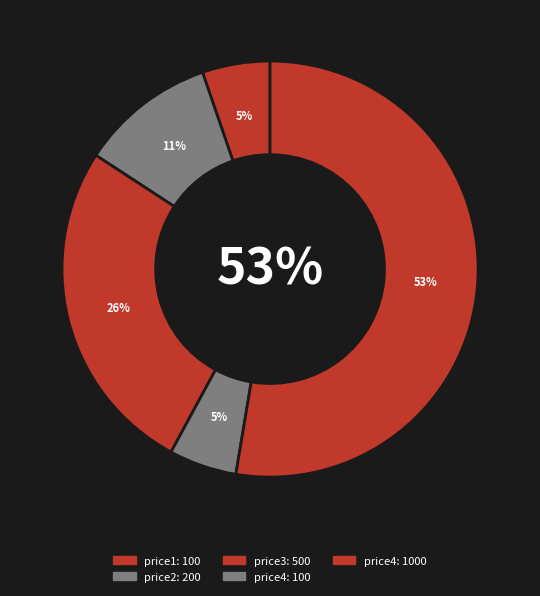

Does price2 represent more than half of the total?

No